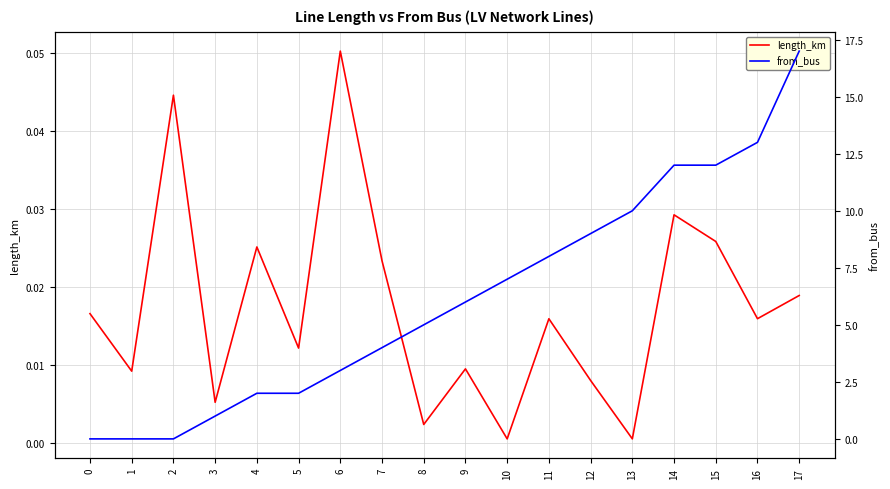

Which series has the largest total across all categories?

from_bus